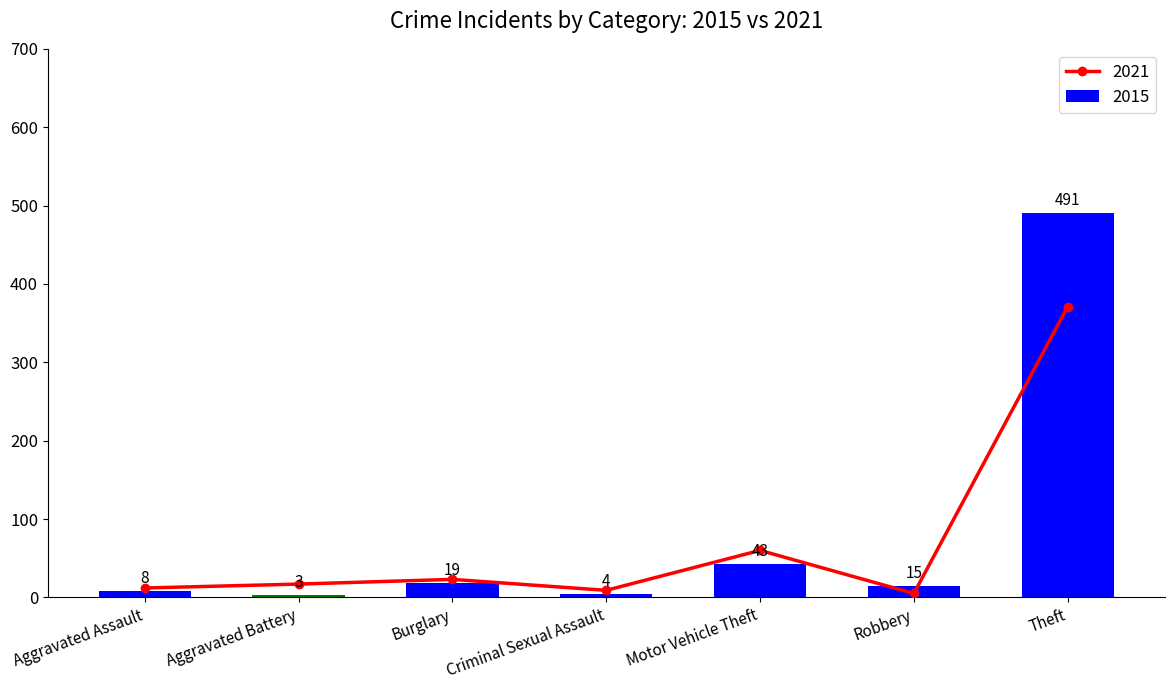

What is the sum of the 2015 values at Robbery and Aggravated Assault?

23